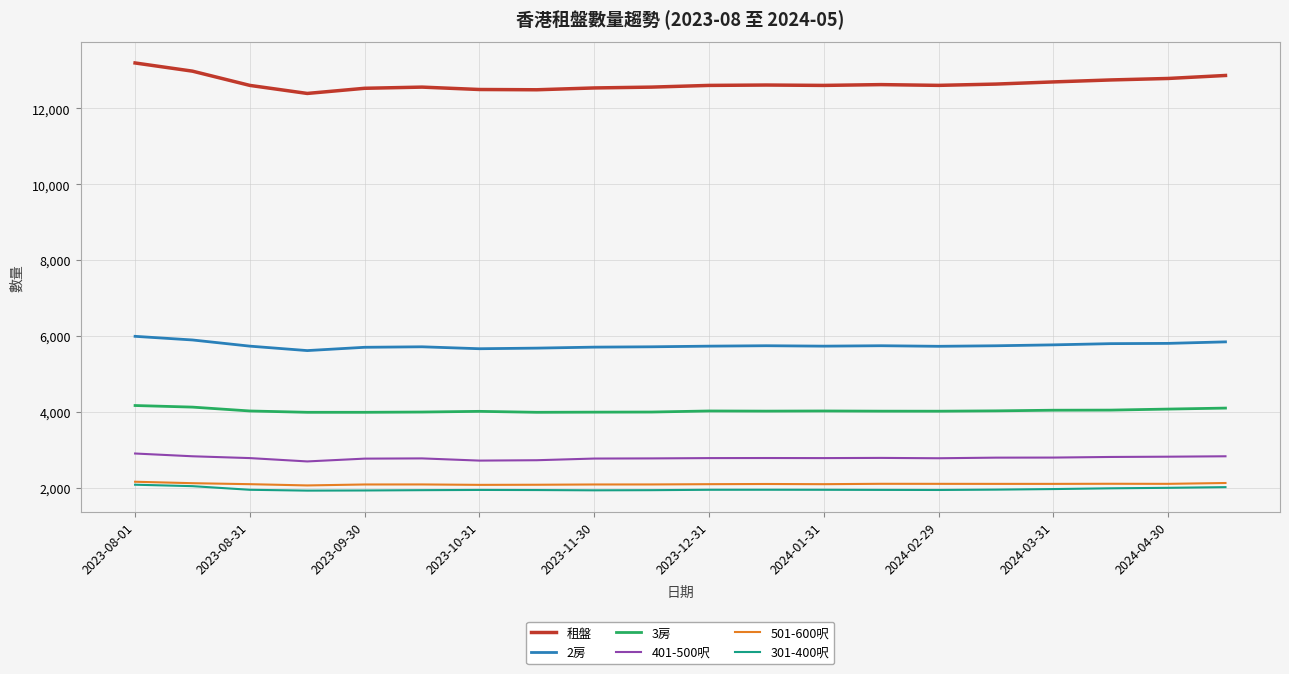

True or false: 2房 has more than 1 interior local peaks.

True